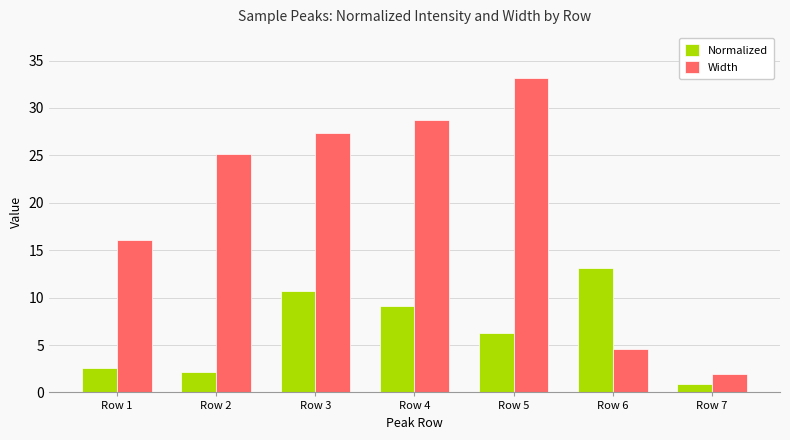

What is the difference between the maximum and minimum values in the Normalized series?

12.2